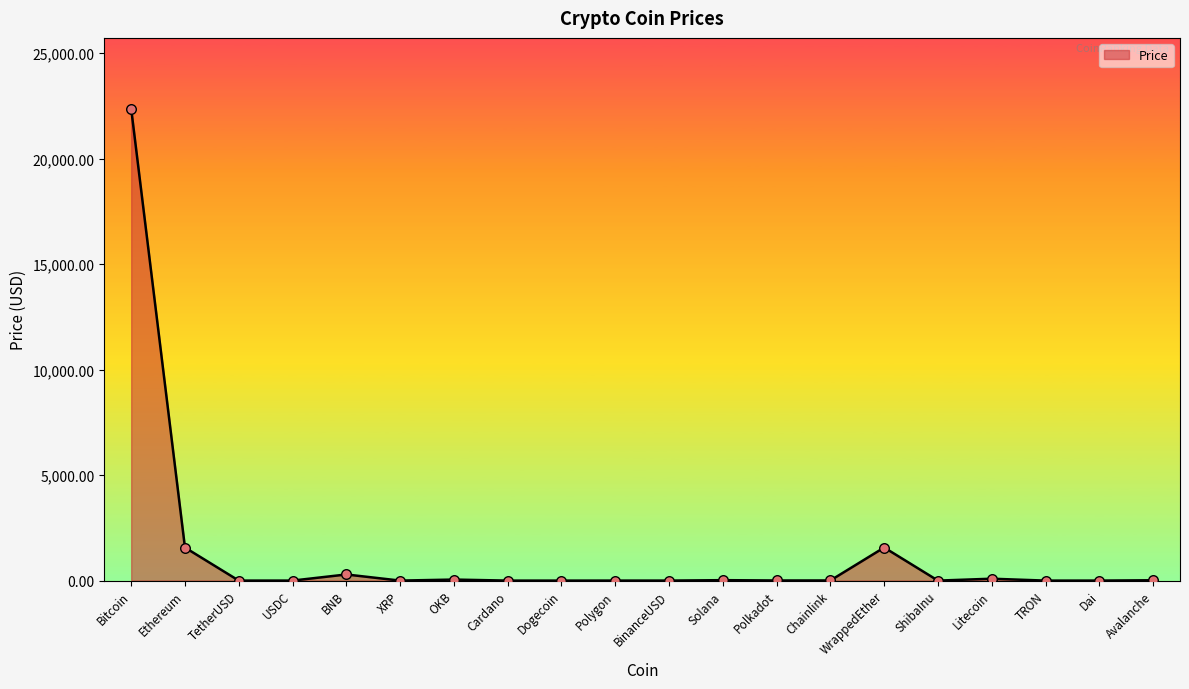

What is the change in value from Dogecoin to ShibaInu?

-0.1